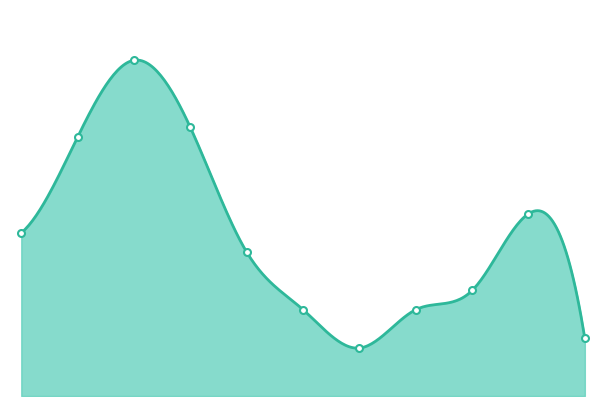

How many series are shown in this chart?

1